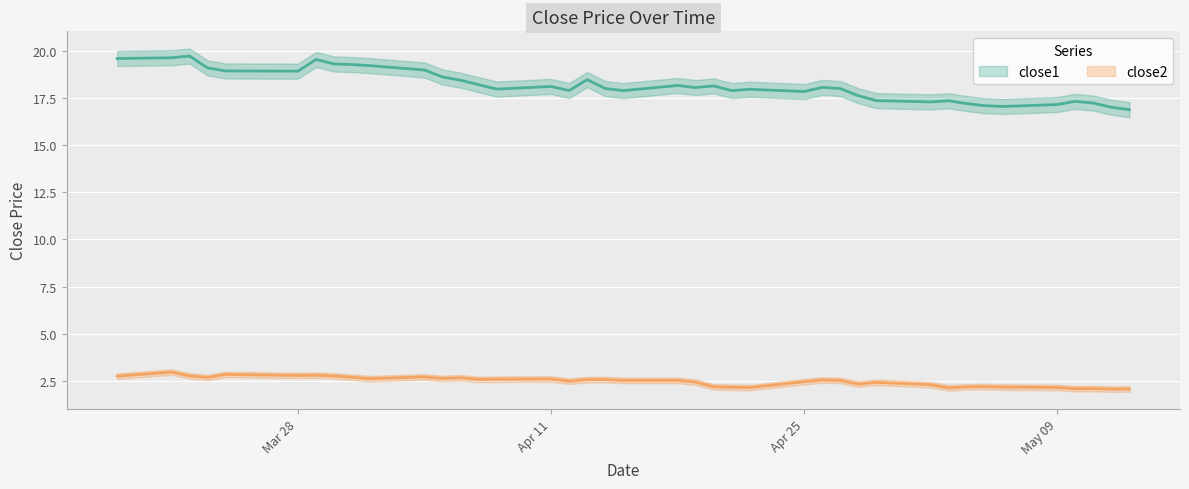

What value does the close1 series have at 2016-03-24?

18.9